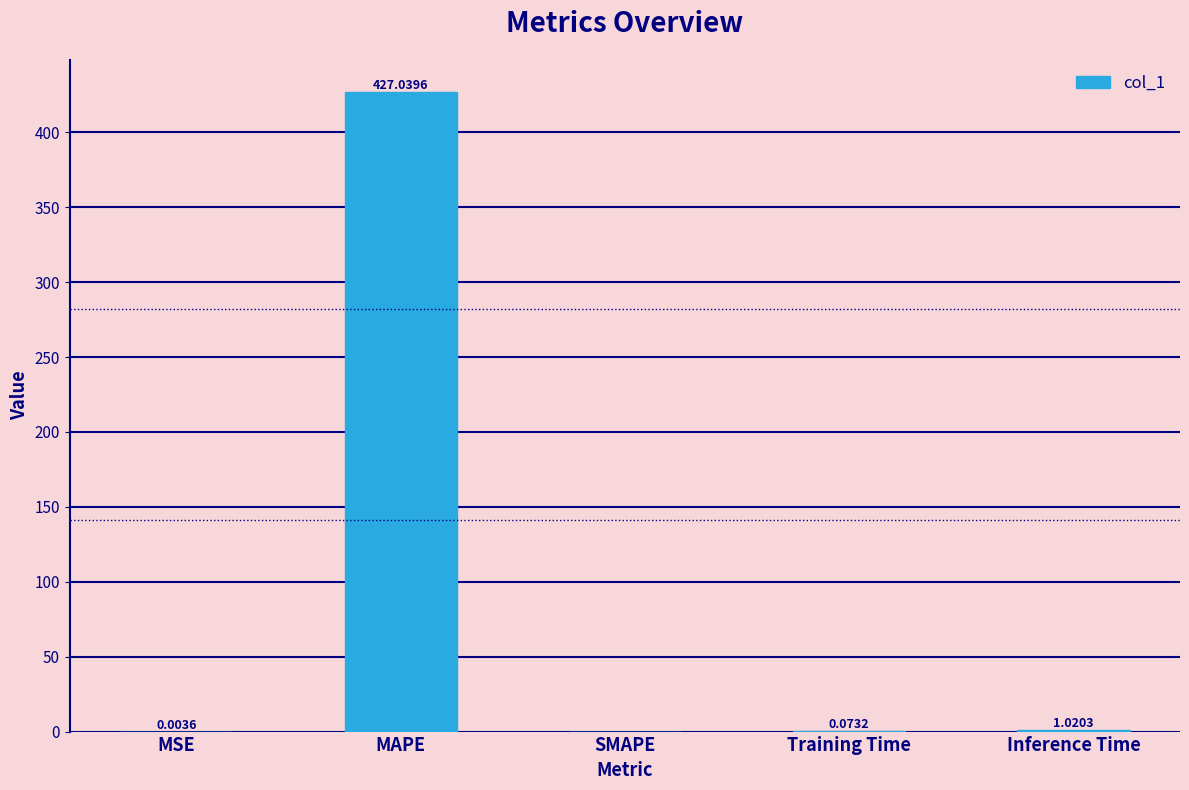

Between Inference Time and SMAPE, which is larger?

Inference Time